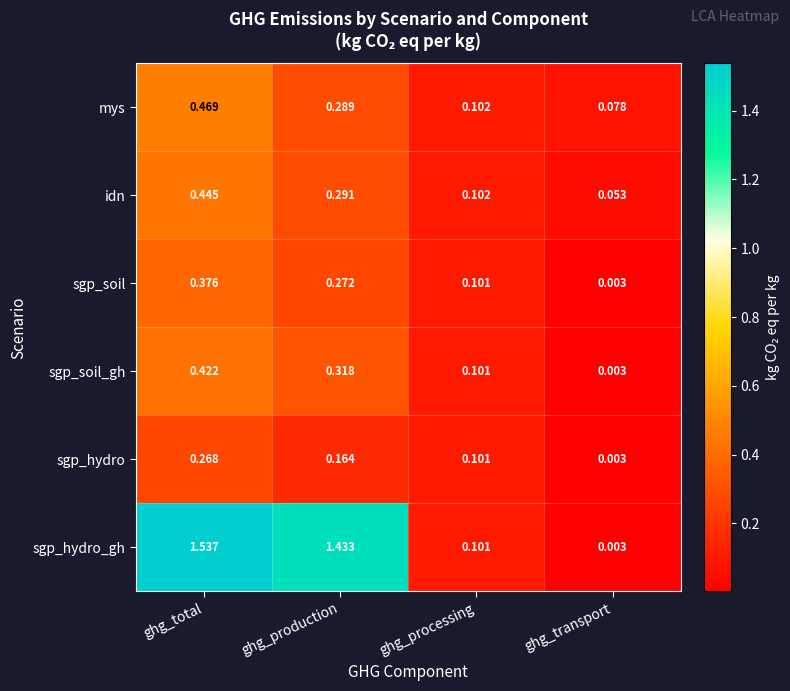

At which label does sgp_hydro reach its minimum?

ghg_transport